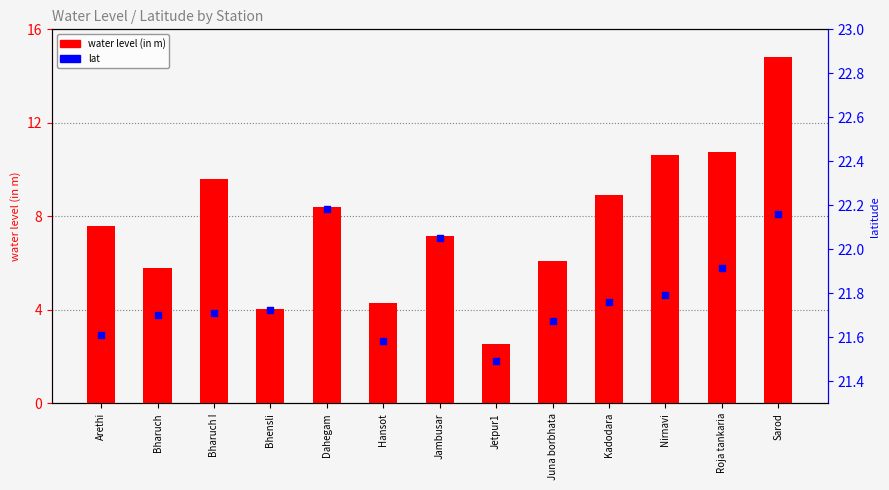

At which category is the sum across all series the highest?

Sarod